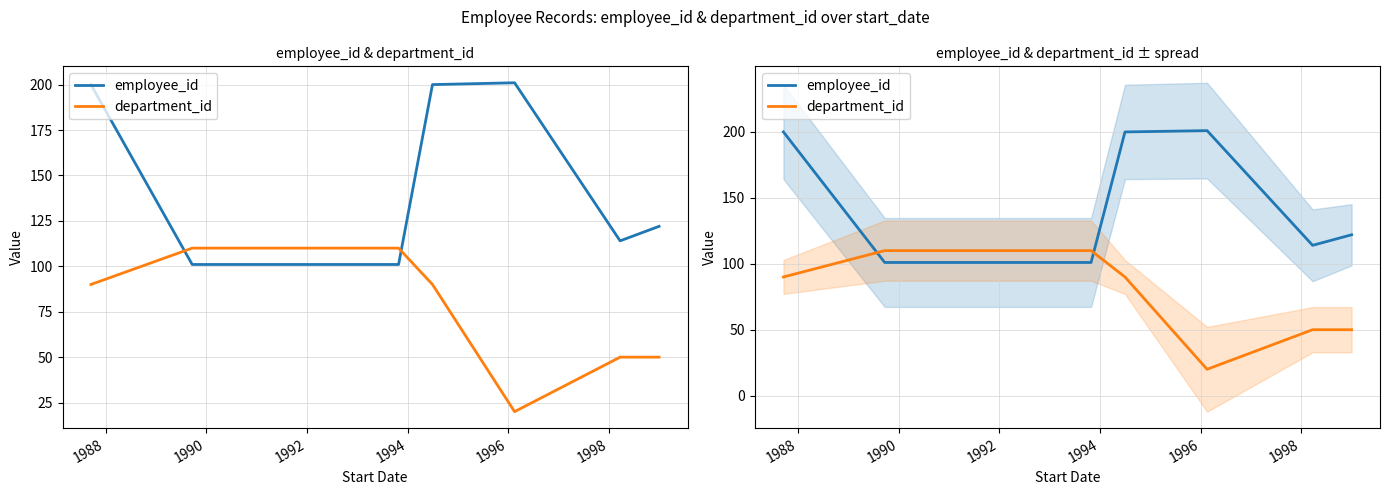

At how many categories does at least one series exceed 187?

3